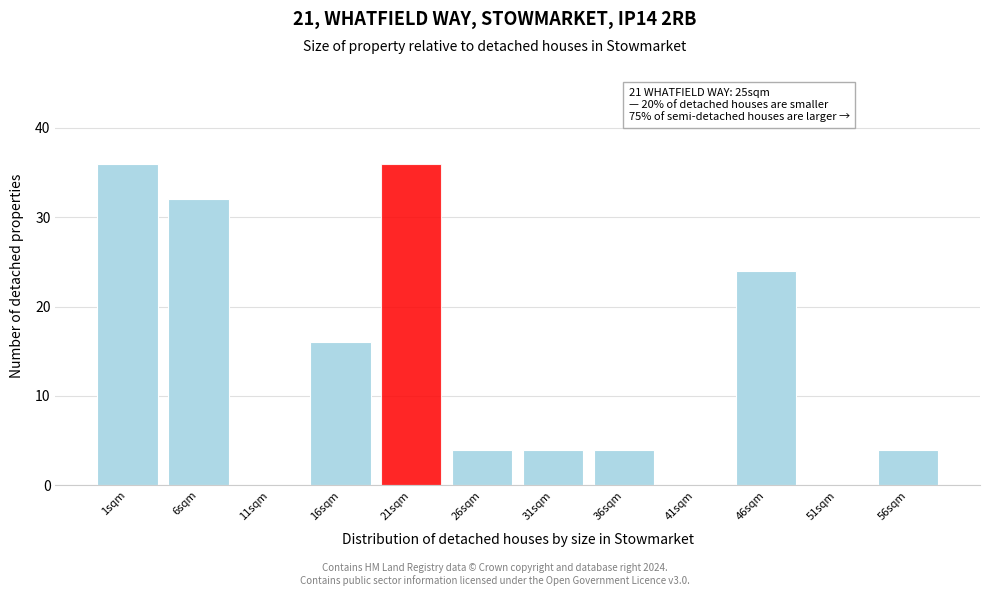

Reading right to left, extract all data points from this chart.

56sqm=4	51sqm=0	46sqm=24	41sqm=0	36sqm=4	31sqm=4	26sqm=4	21sqm=36	16sqm=16	11sqm=0	6sqm=32	1sqm=36